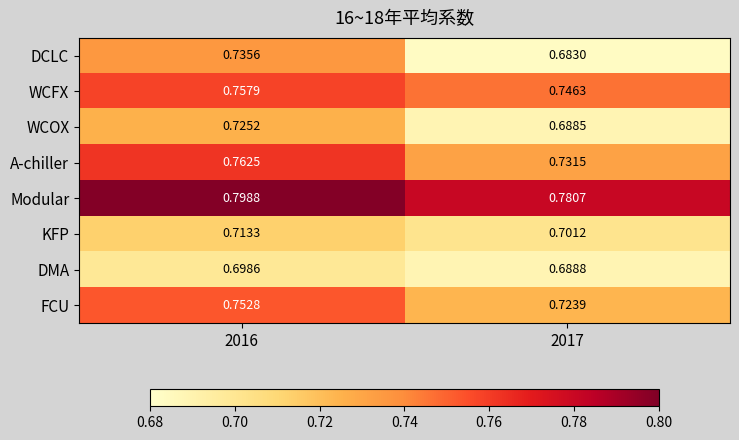

Between 2016 and 2017, which series saw the biggest shift?

DCLC